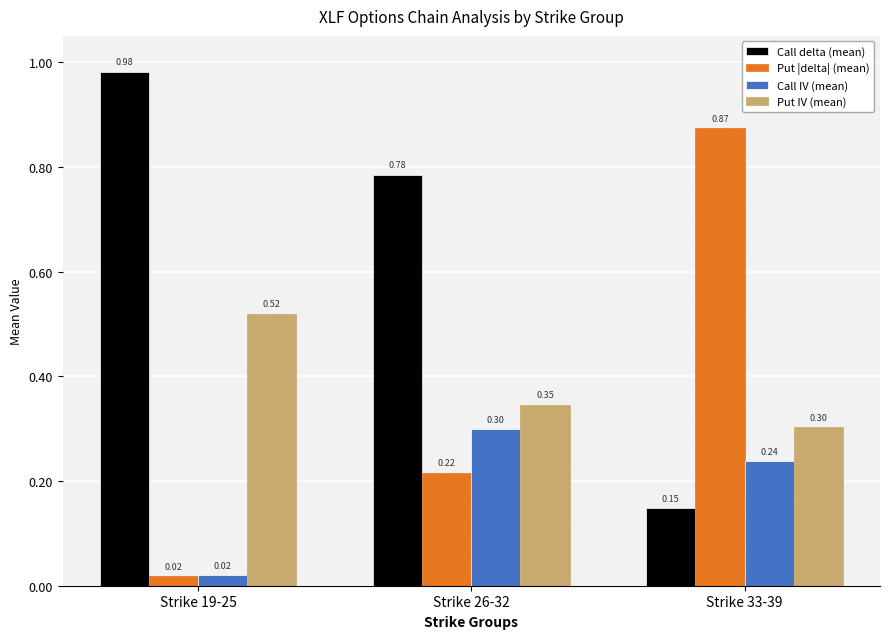

Which series changed the most between Strike 26-32 and Strike 33-39?

Put |delta| (mean)